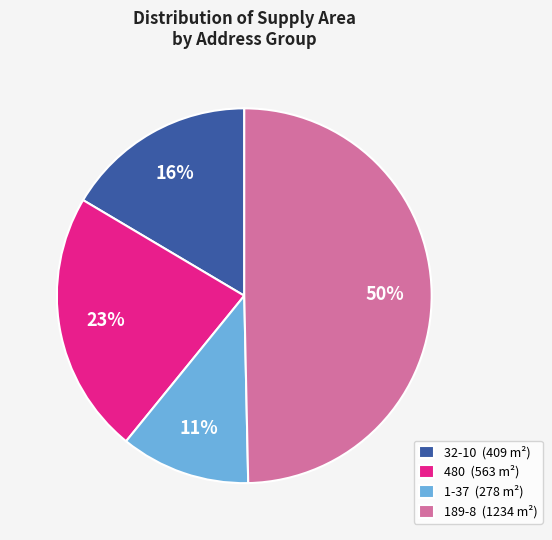

Rank the categories by value from lowest to highest.

1-37 (278 m²), 32-10 (409 m²), 480 (563 m²), 189-8 (1234 m²)